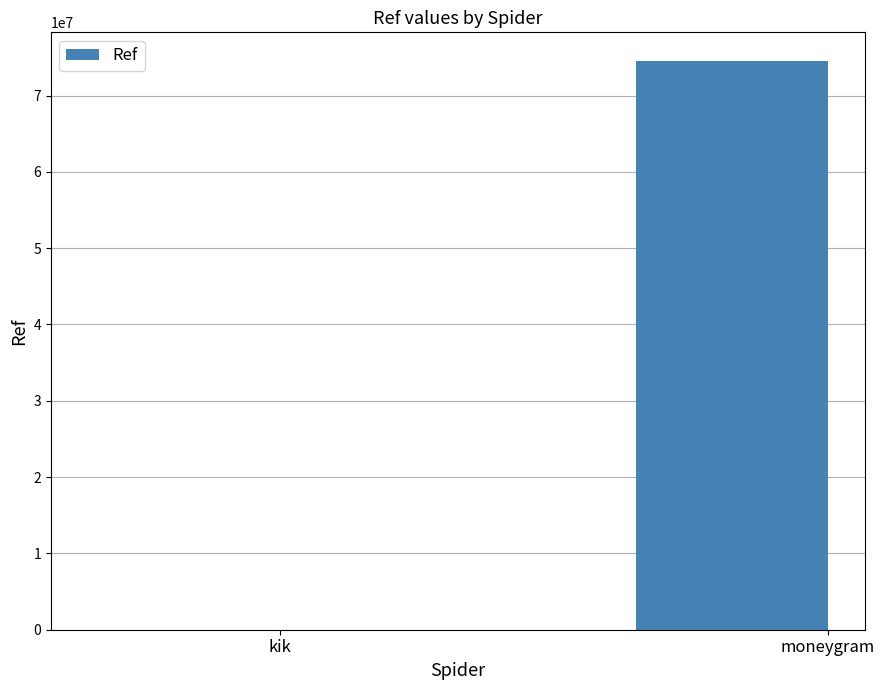

Is it true that the value at moneygram is 74554731?

True